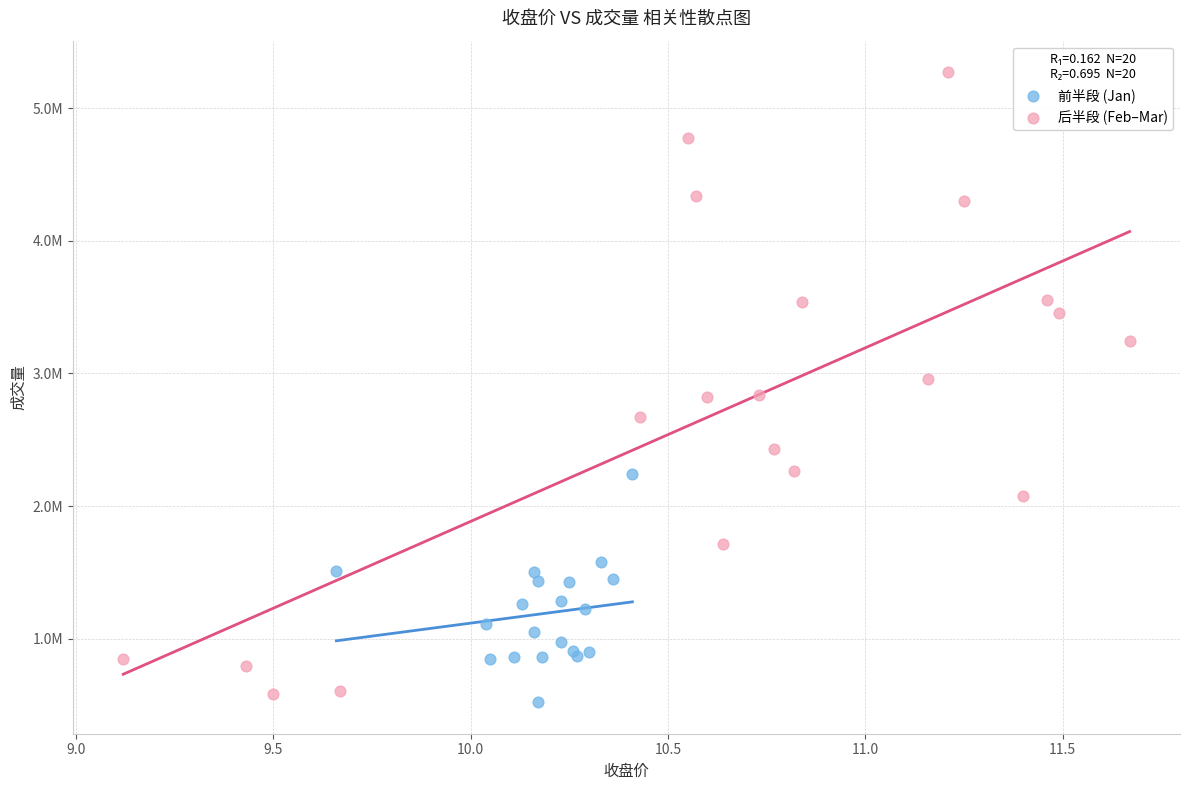

What are all the series names shown in the legend?

前半段 (Jan), 后半段 (Feb–Mar)